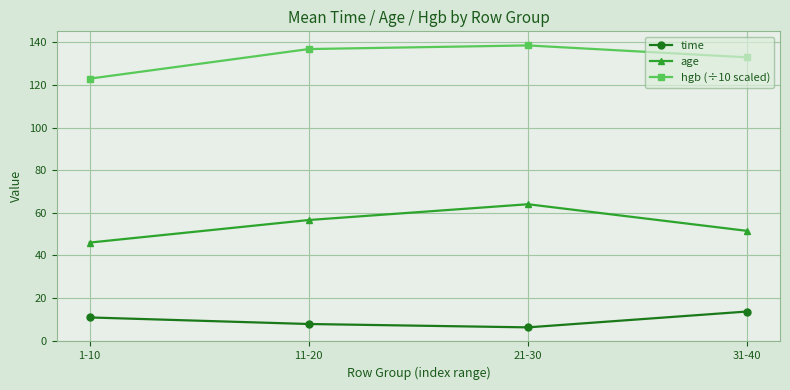

True or false: hgb (÷10 scaled) and time cross at least once.

False